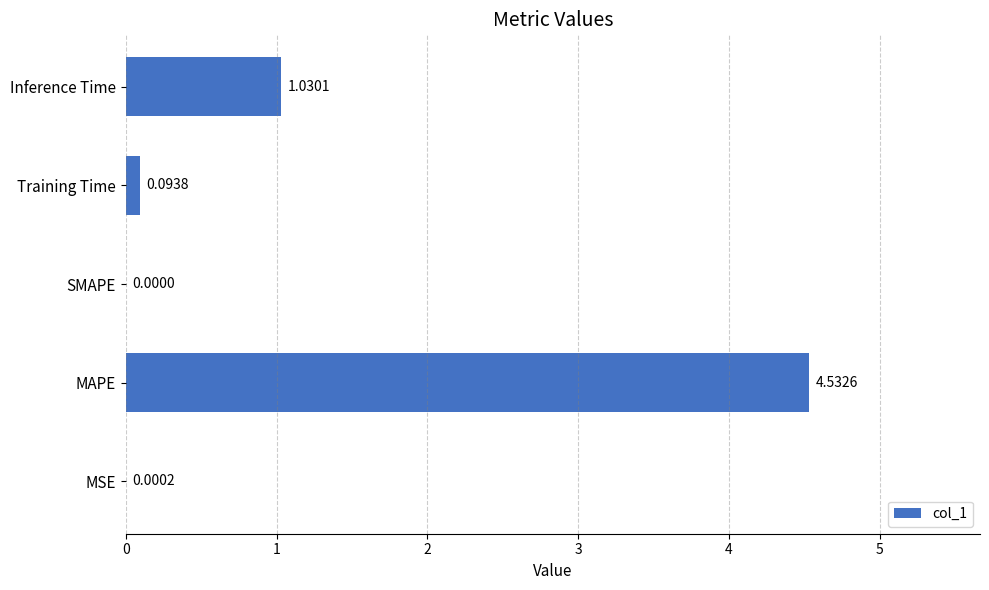

Which label corresponds to the largest value in the chart?

MAPE